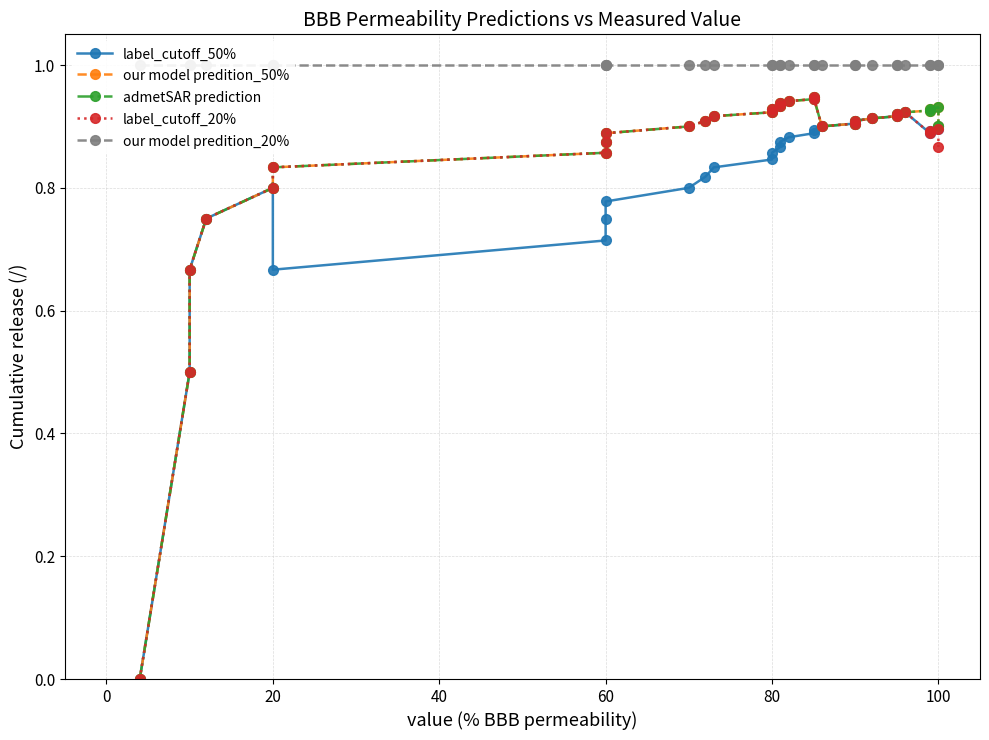

What is the difference between the maximum and minimum values in the label_cutoff_50% series?

0.9